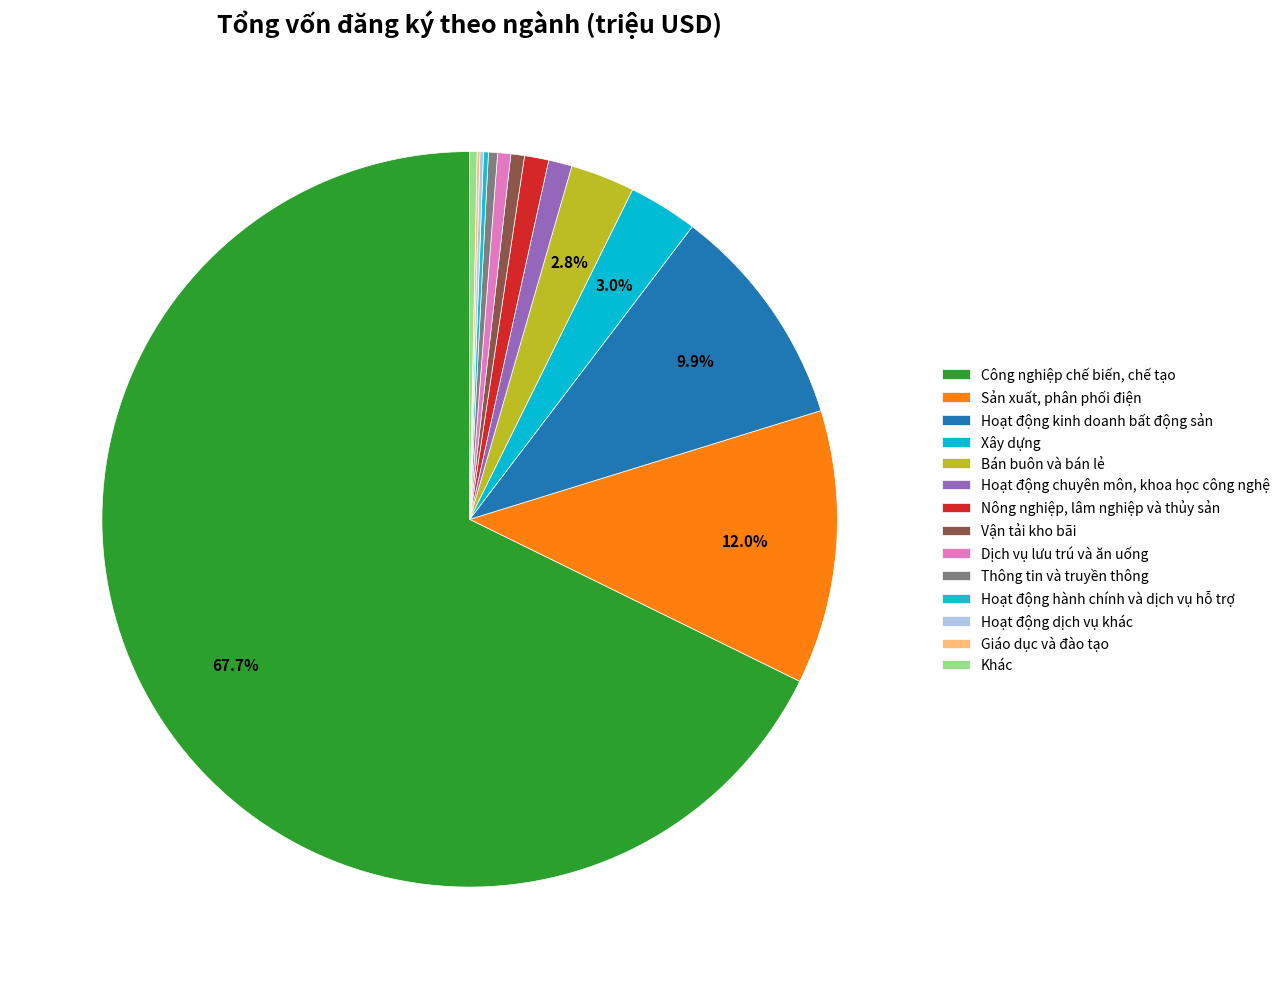

Which category has the smallest portion of the pie?

Giáo dục và đào tạo